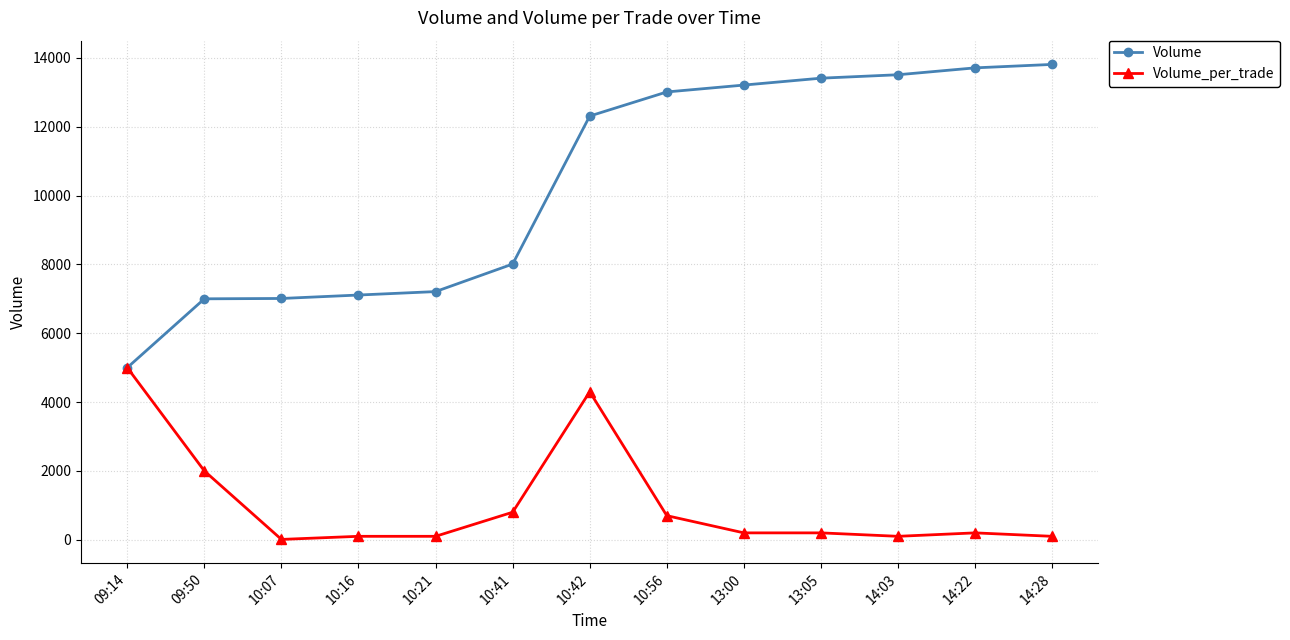

Which series has the largest total across all categories?

Volume